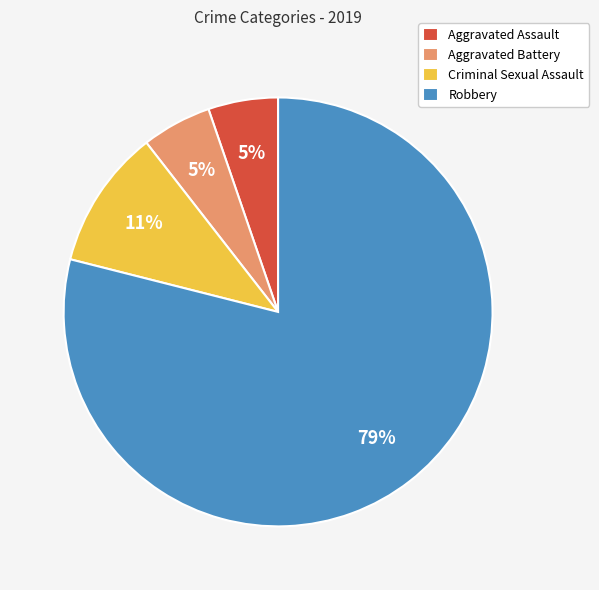

Do Aggravated Battery and Criminal Sexual Assault together represent more than half of the pie?

No